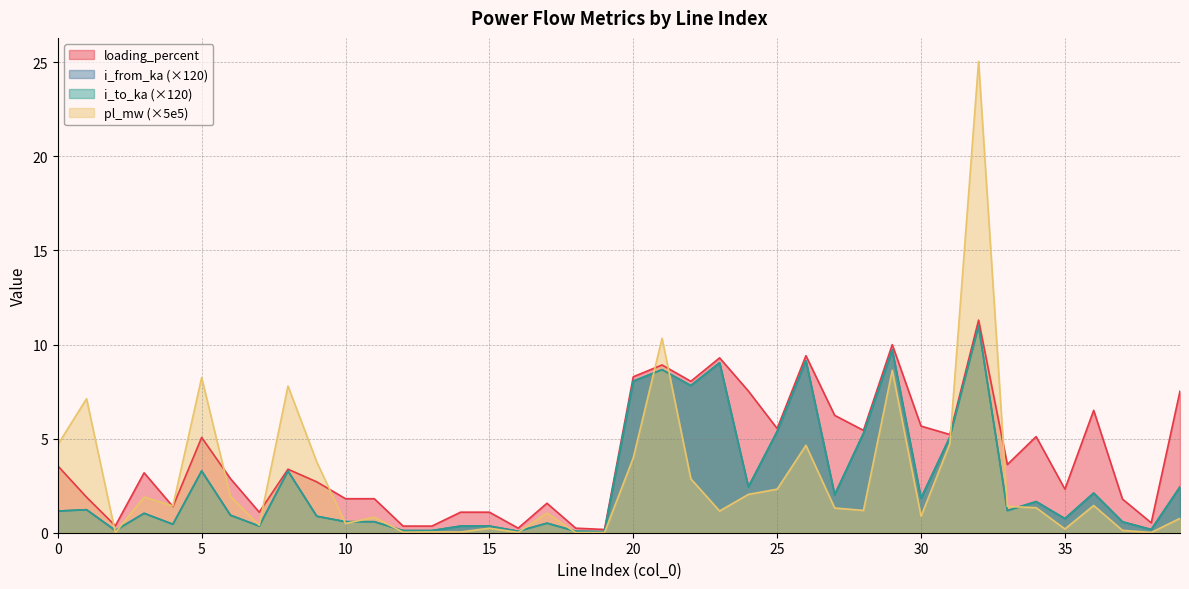

What is the average value of the pl_mw series?

2.9